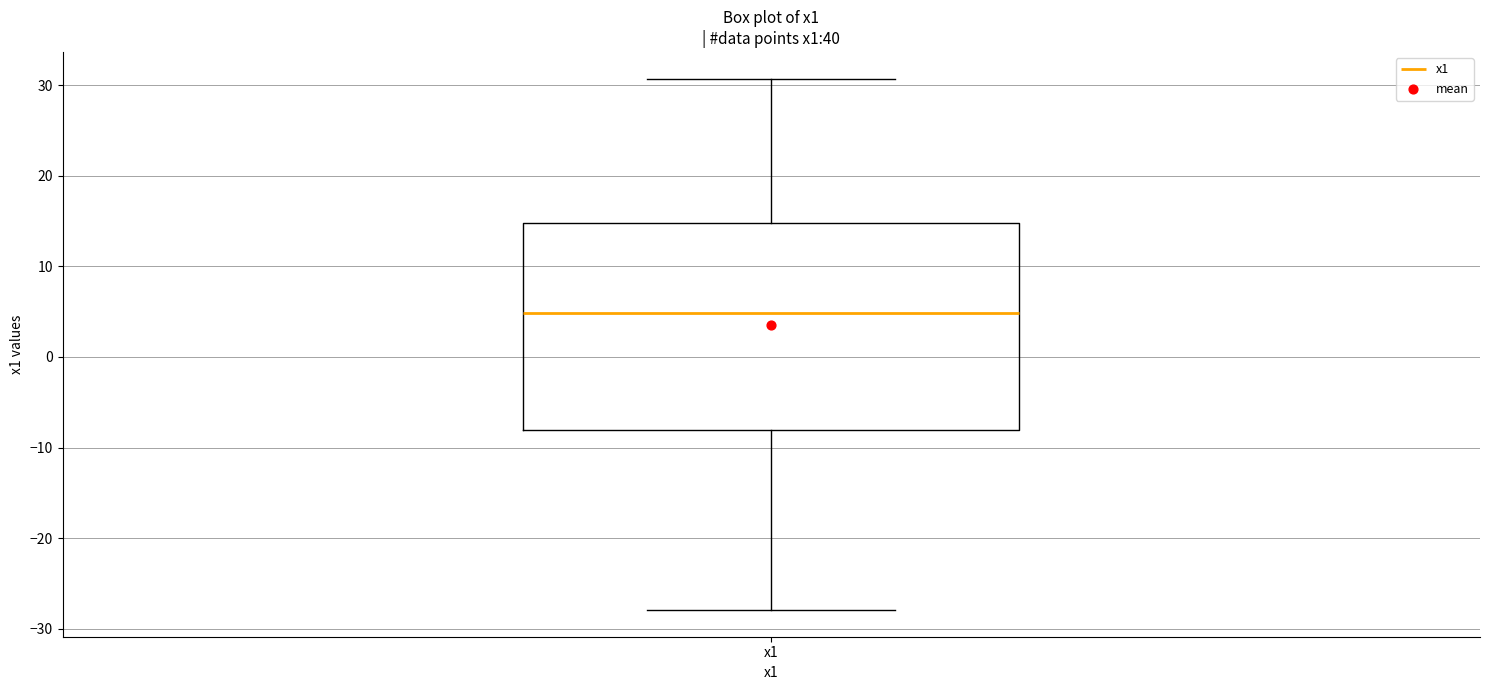

Transcribe this box plot: give where the median line is, the range the box spans, and where the two whiskers end, as read against the y-axis. The values are not printed on the chart, so give them approximately, as read against the axis.

median 5, box -8 to 15, whiskers -28 to 31